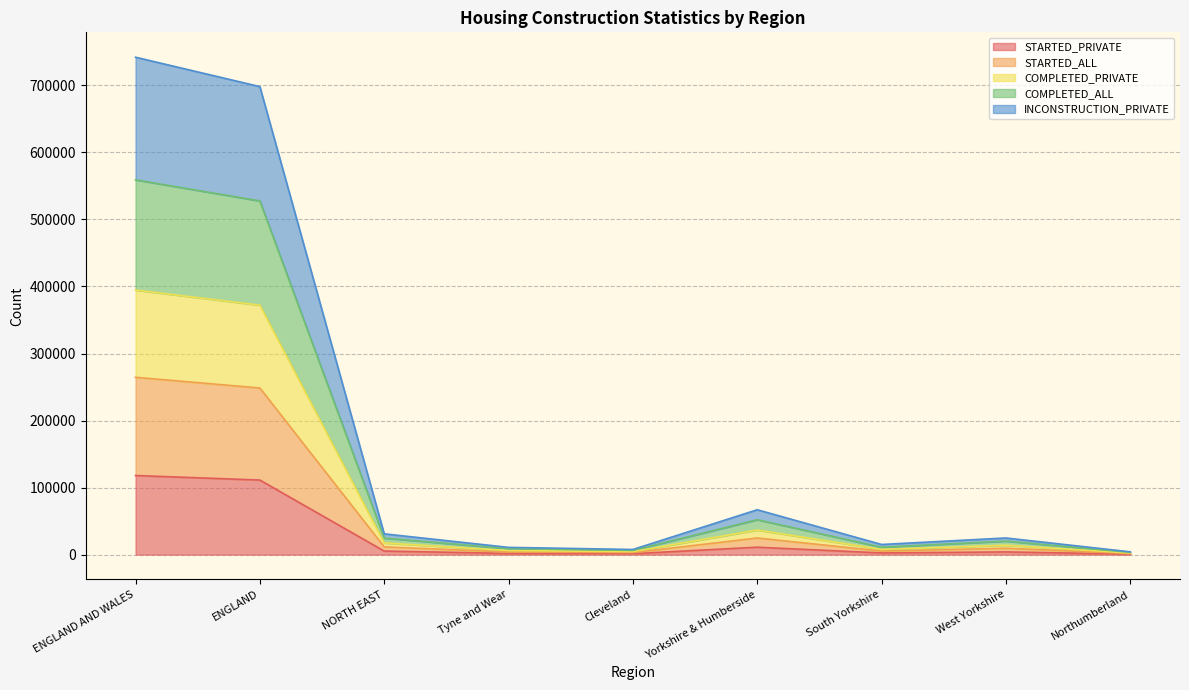

What is the difference between the STARTED_PRIVATE values at West Yorkshire and Northumberland?

3251